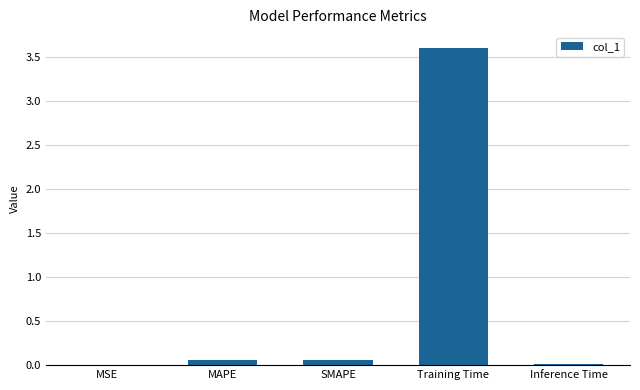

Is it true that the value at MSE is 0.0?

True